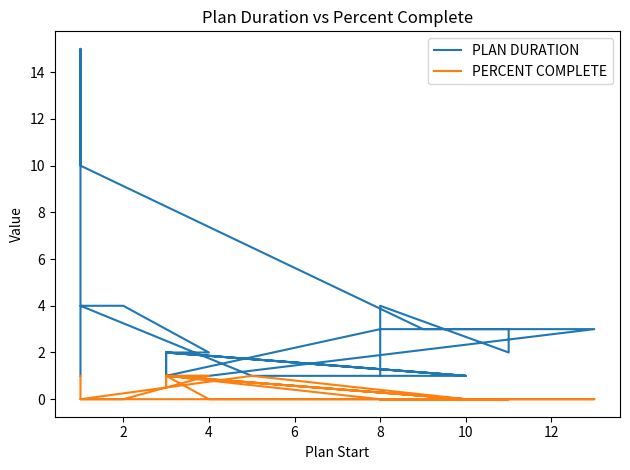

True or false: PERCENT COMPLETE and PLAN DURATION cross at least once.

False